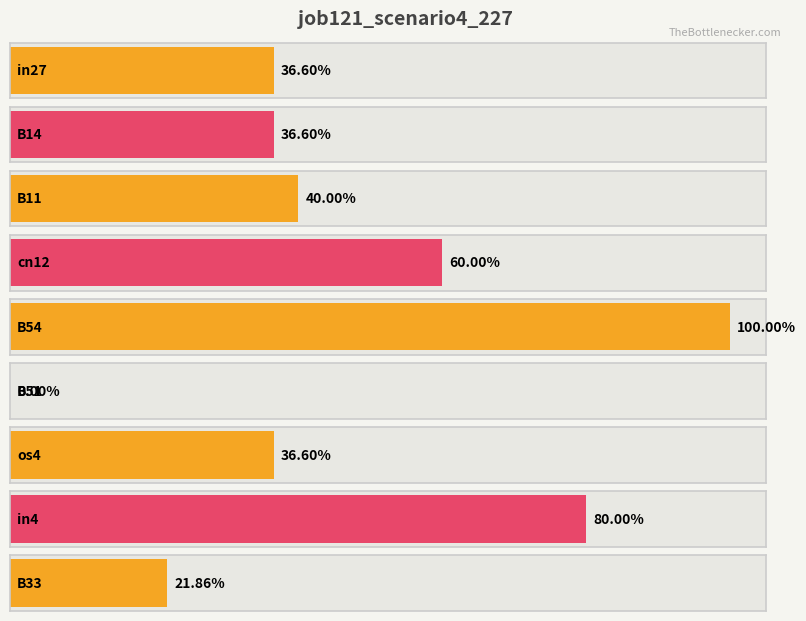

Is it true that the value at B11 is 0.4?

False